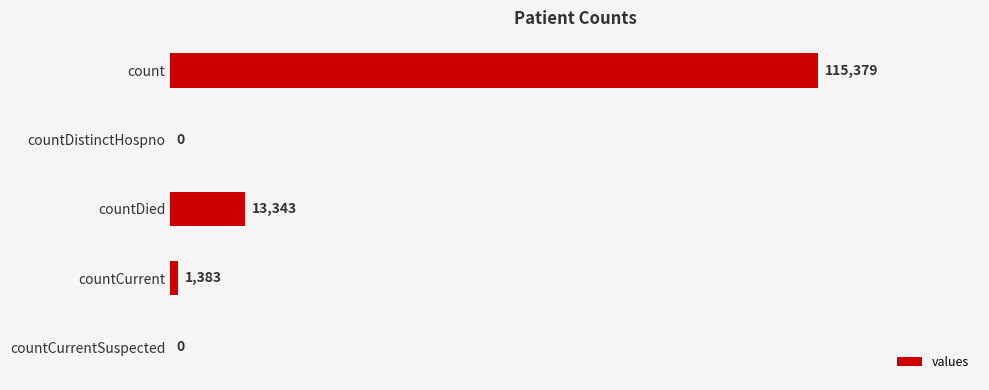

What is the sum of all values?

130105